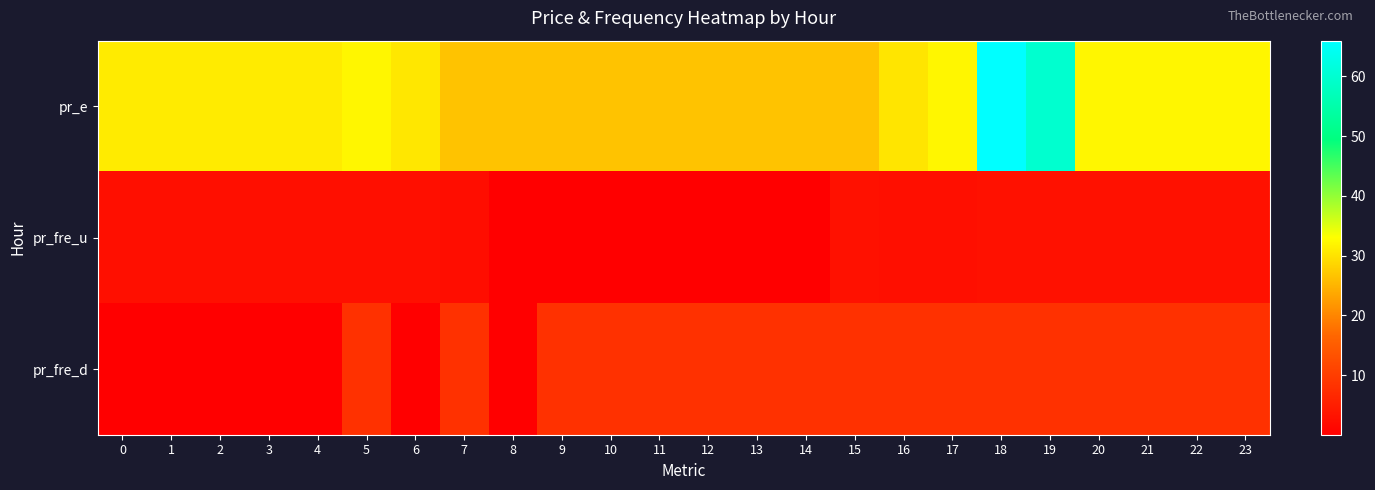

At which category is the sum across all series the highest?

18